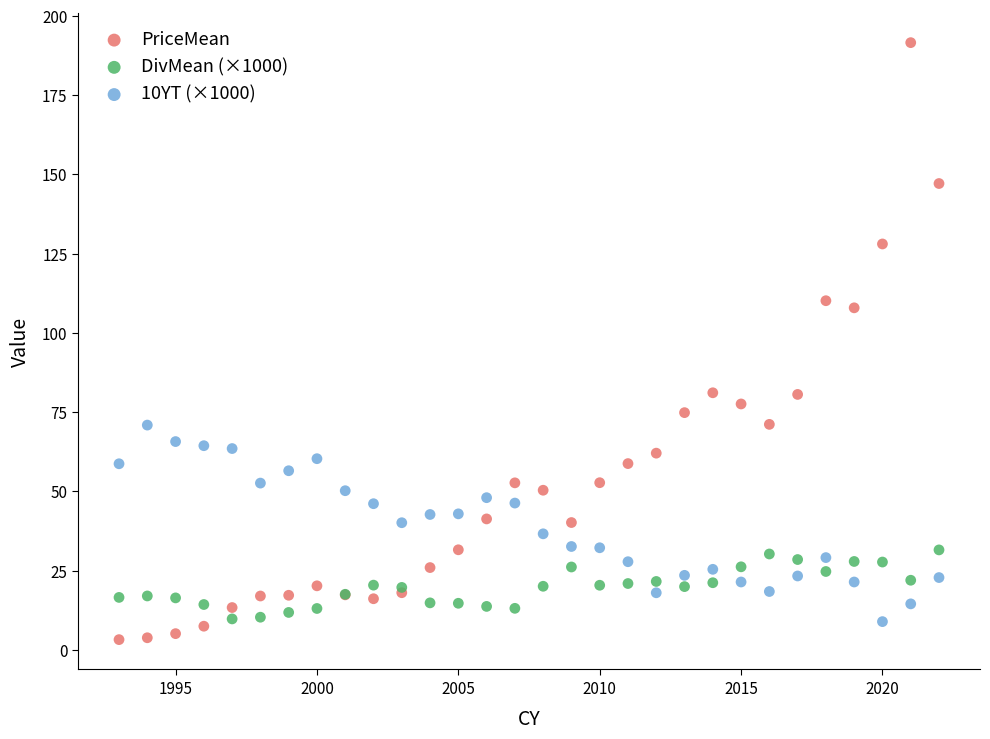

What are all the series names shown in the legend?

PriceMean, DivMean (×1000), 10YT (×1000)